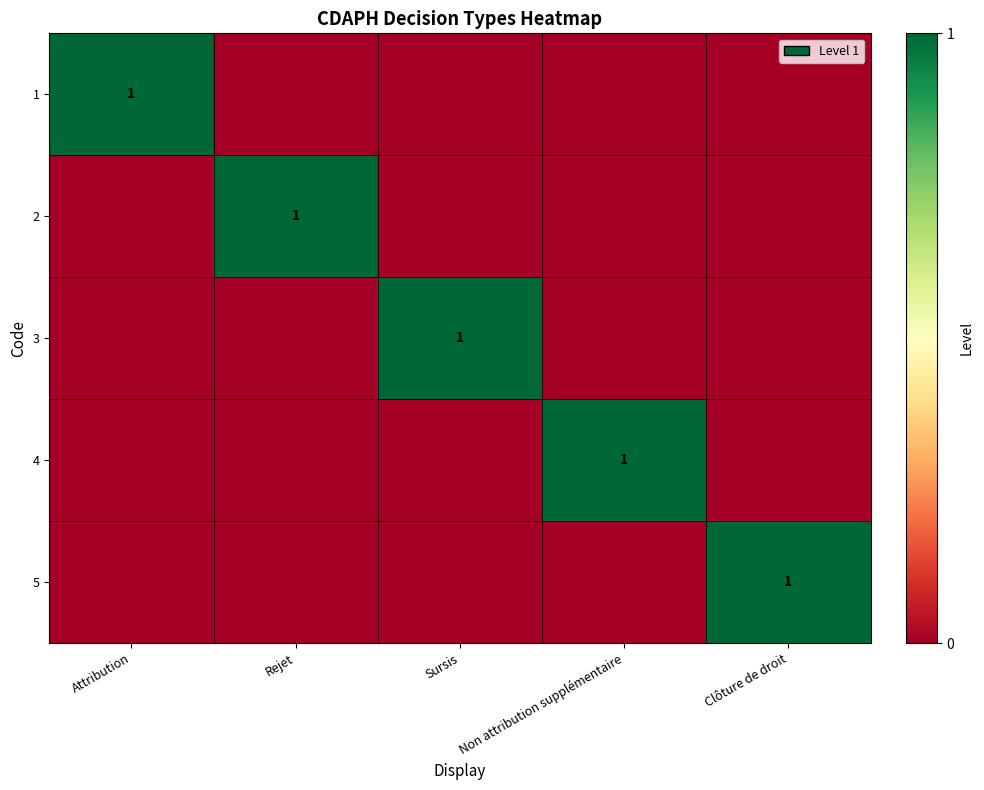

The 1 series shows 0 at Attribution. True or false?

False